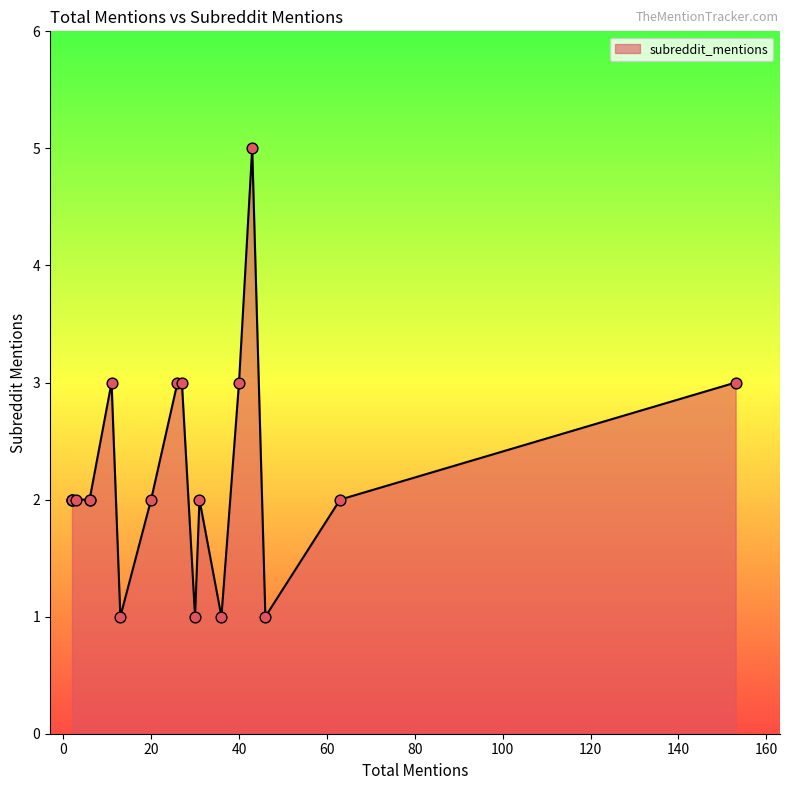

What is the ratio of the value at 13 to the value at 2?

0.5